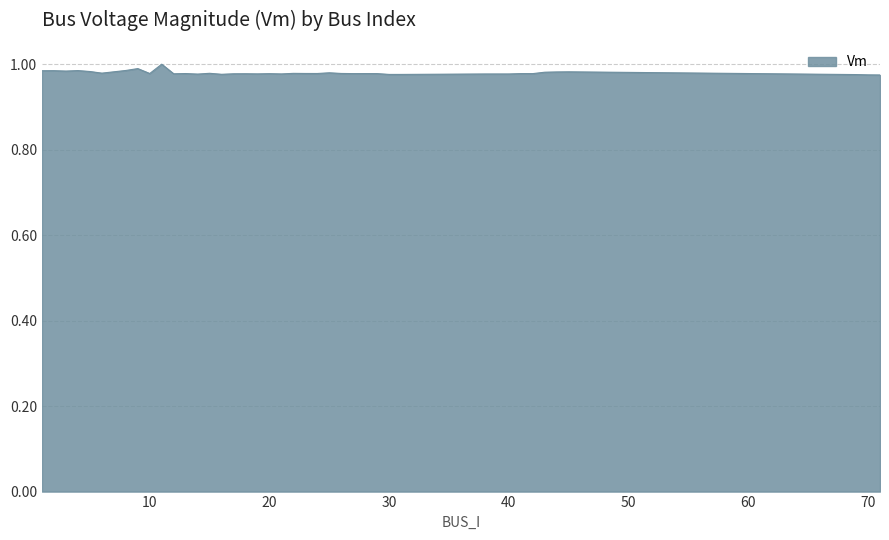

Does the chart have visible grid lines?

Yes